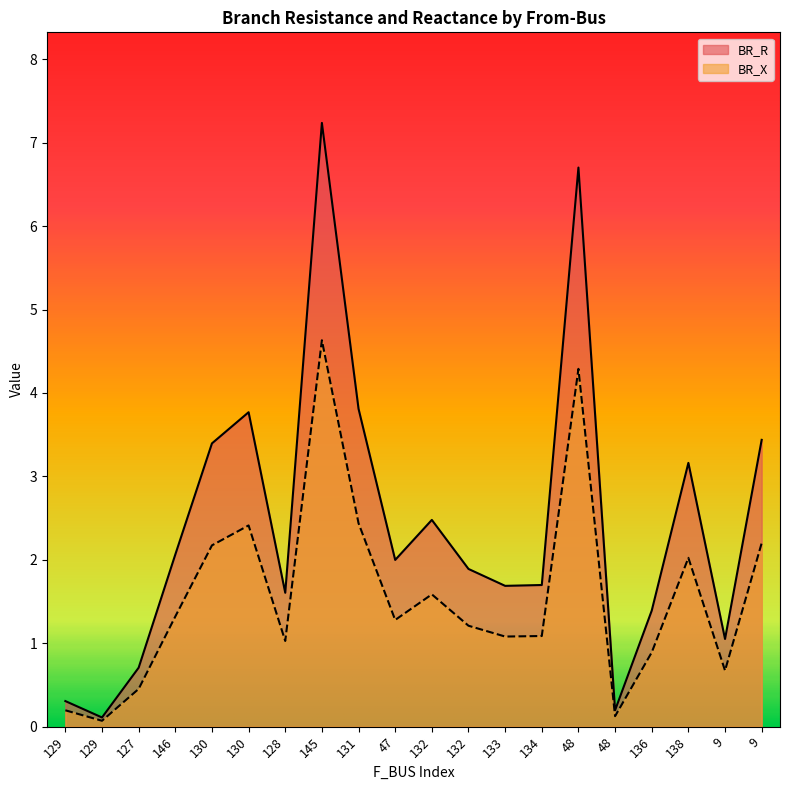

What is the label of the 12th point from the left?

132